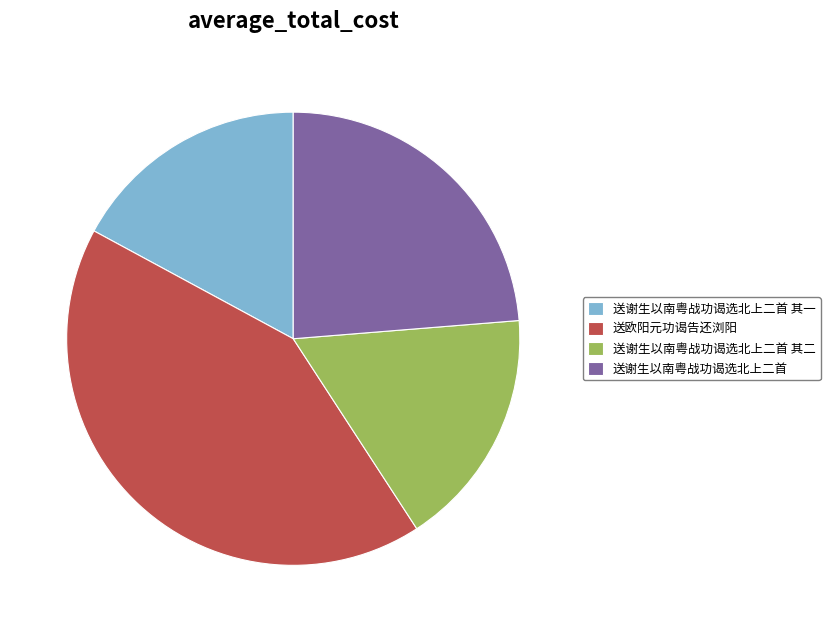

Which slice is the largest?

送欧阳元功谒告还浏阳